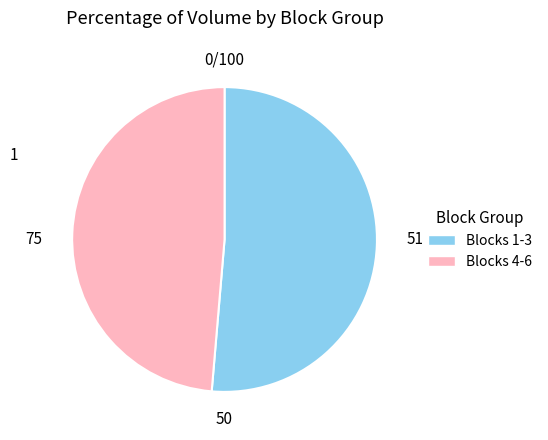

Is there any slice that represents more than half of the pie?

Yes